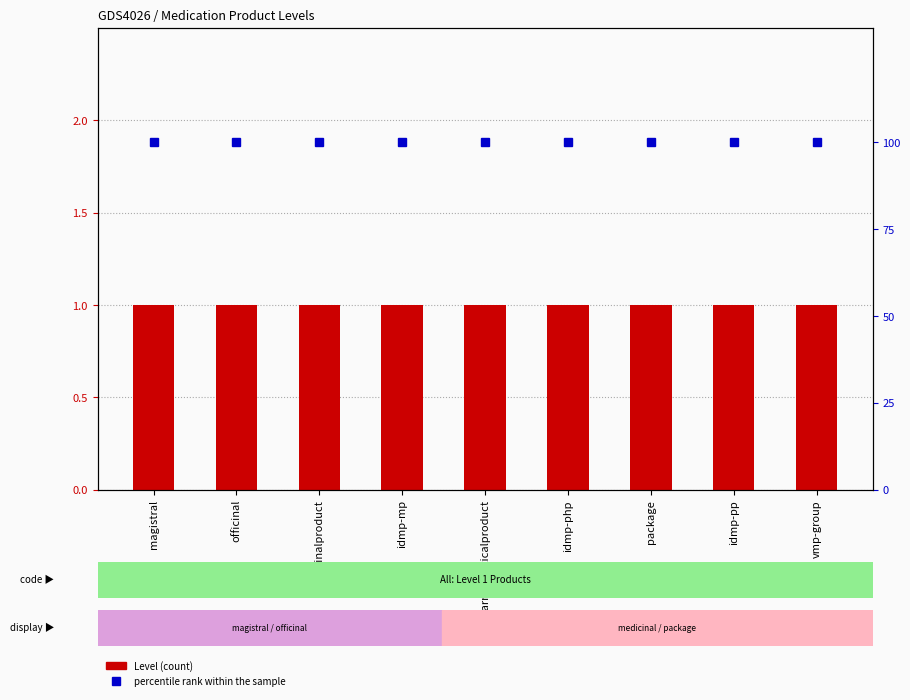

Rank the categories by Level value from lowest to highest.

magistral, officinal, medicinalproduct, idmp-mp, pharmaceuticalproduct, idmp-php, package, idmp-pp, vmp-group